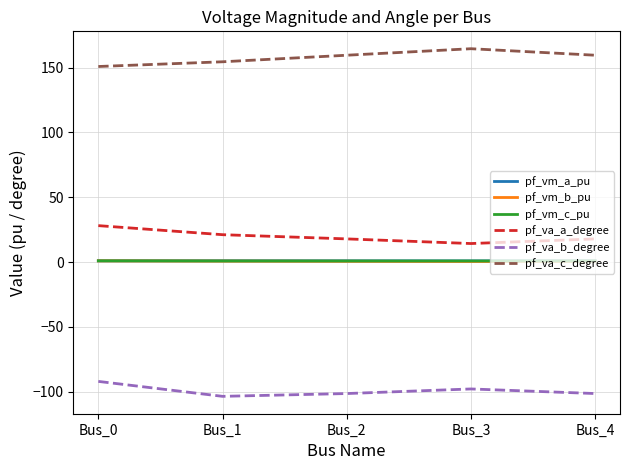

Is the value of pf_vm_a_pu at Bus_1 greater than the value of pf_va_b_degree at Bus_1?

Yes